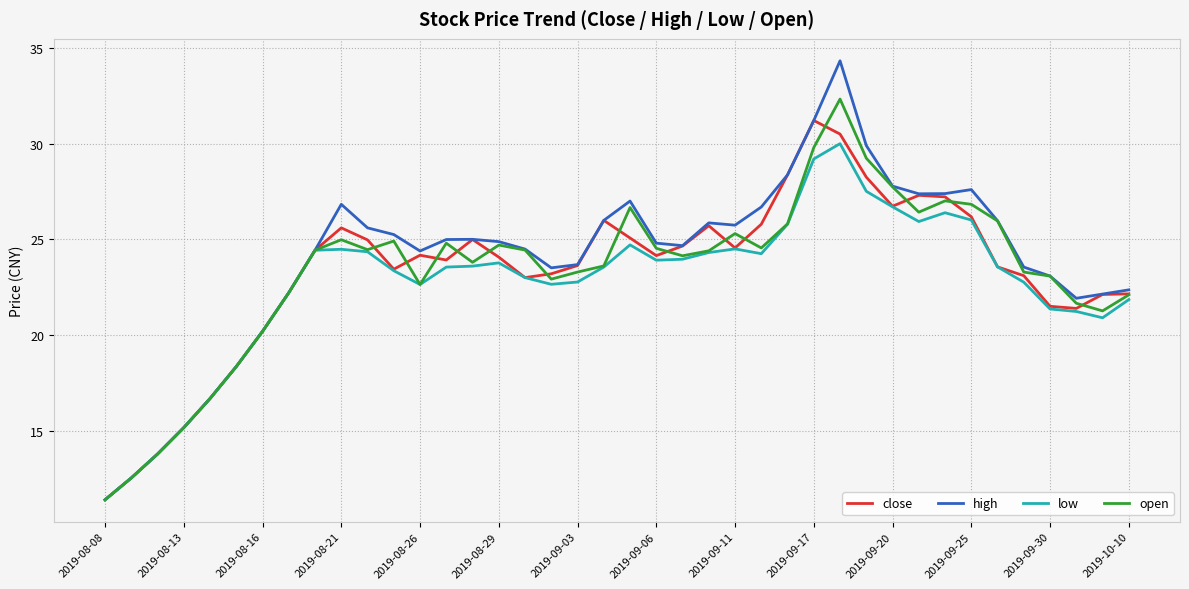

Which series has the largest total across all categories?

high